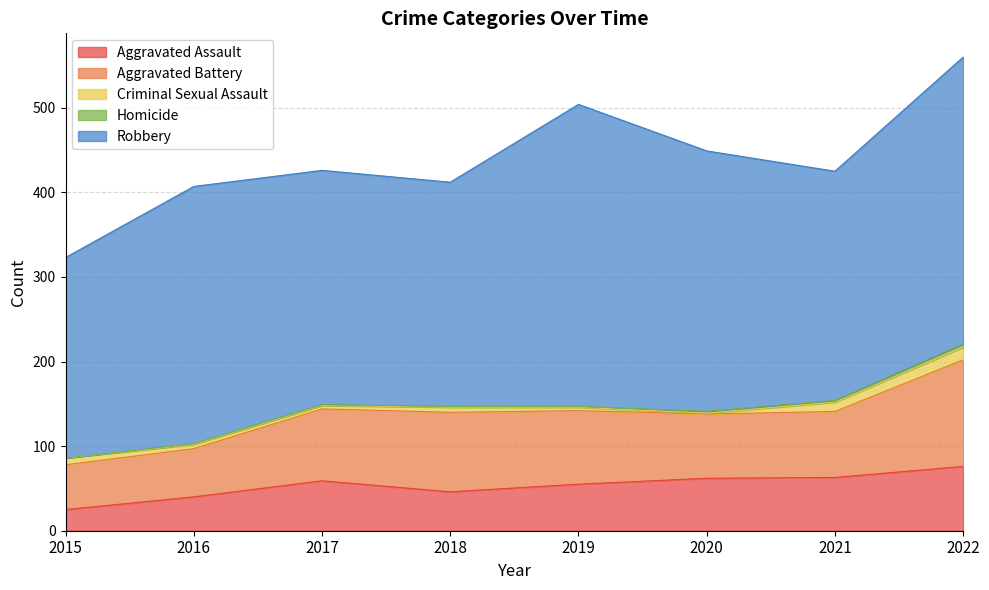

True or false: Aggravated Assault has more than 1 points higher than both neighbors.

False